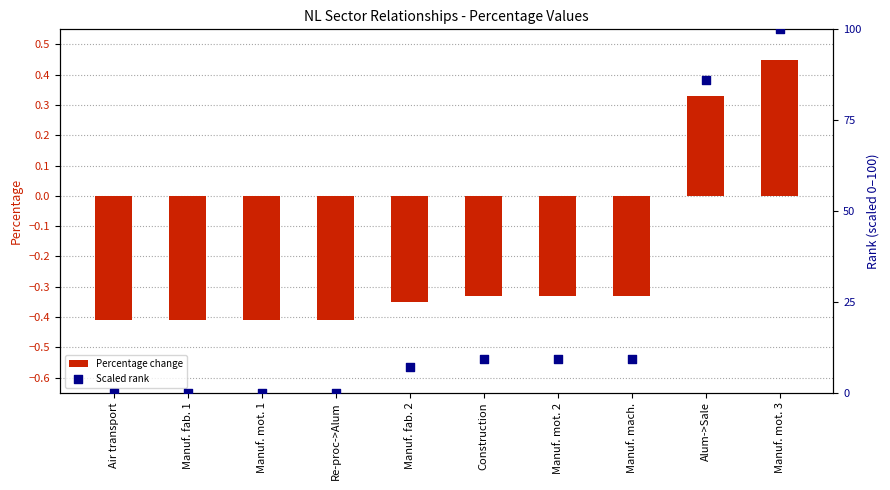

At how many categories does at least one series exceed 13?

2